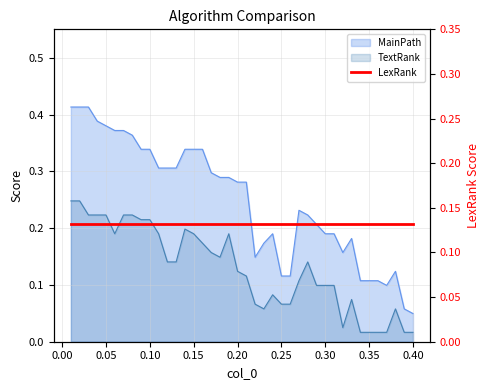

Count the MainPath values in the range 0 to 1.

40